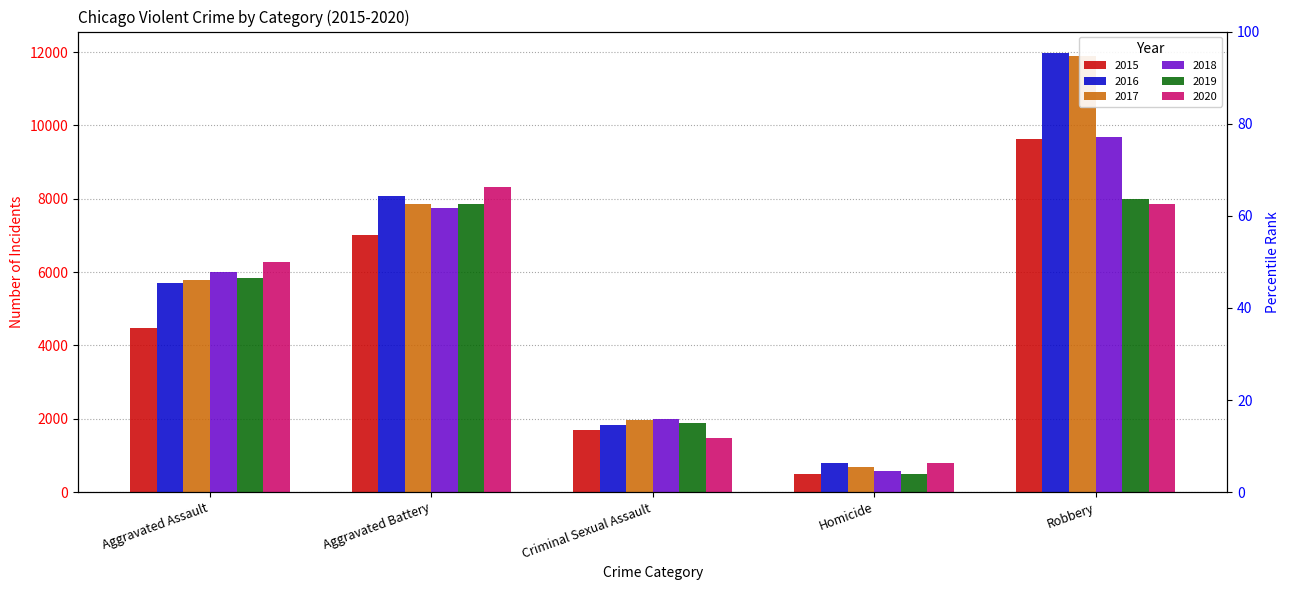

Which series has the largest total across all categories?

2016